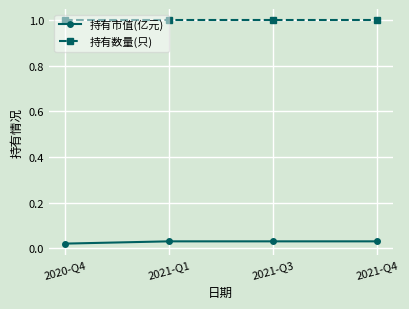

At how many categories does at least one series exceed 0?

4